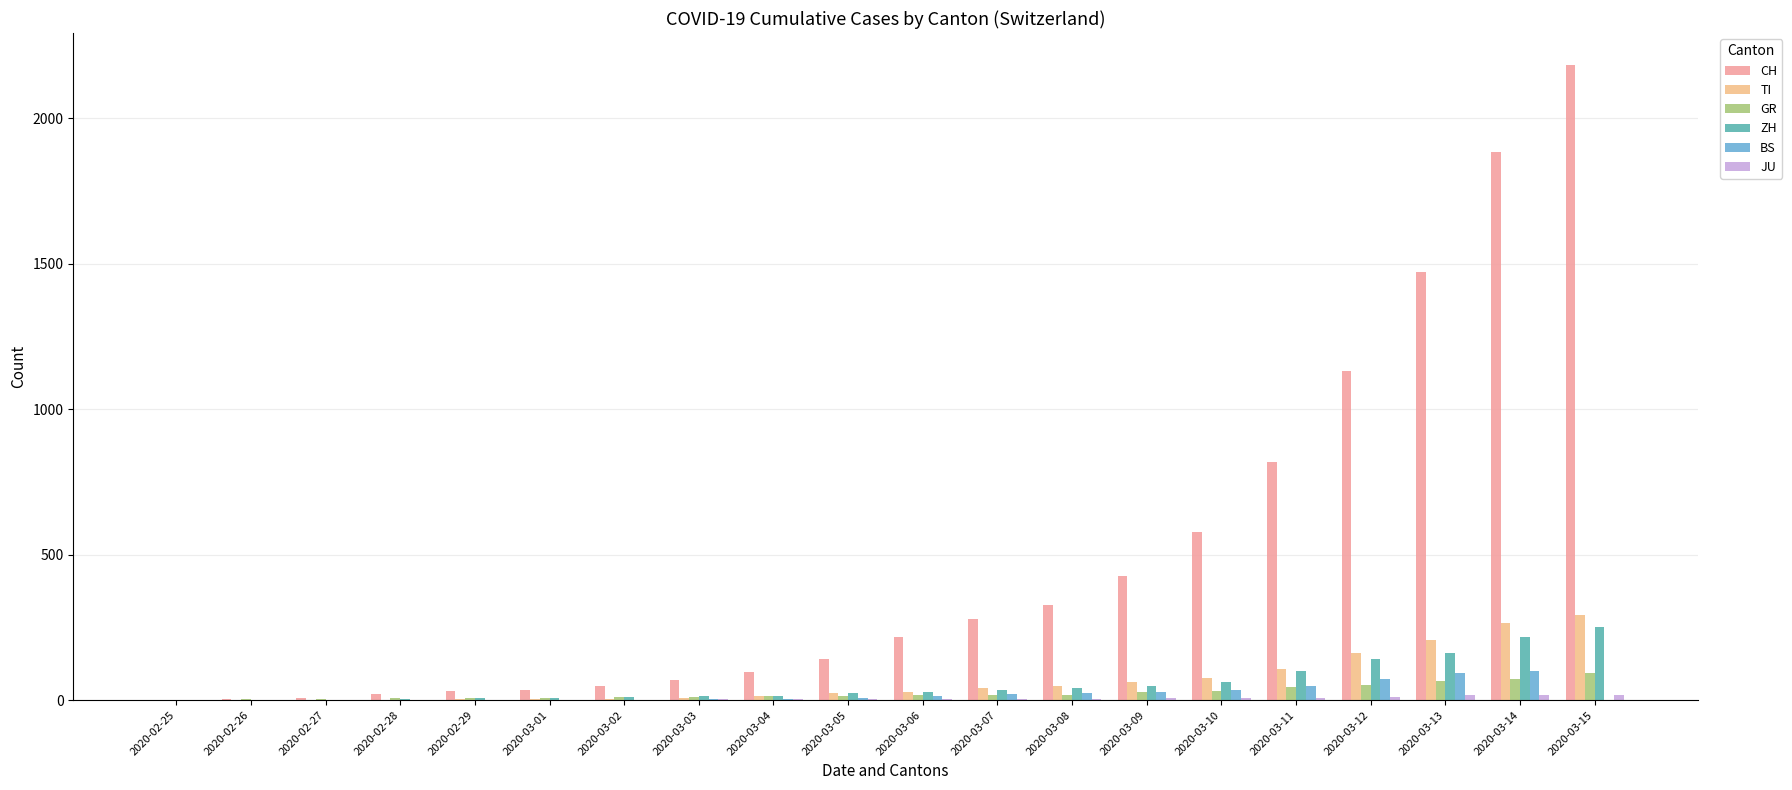

Does the chart contain stacked bars?

No